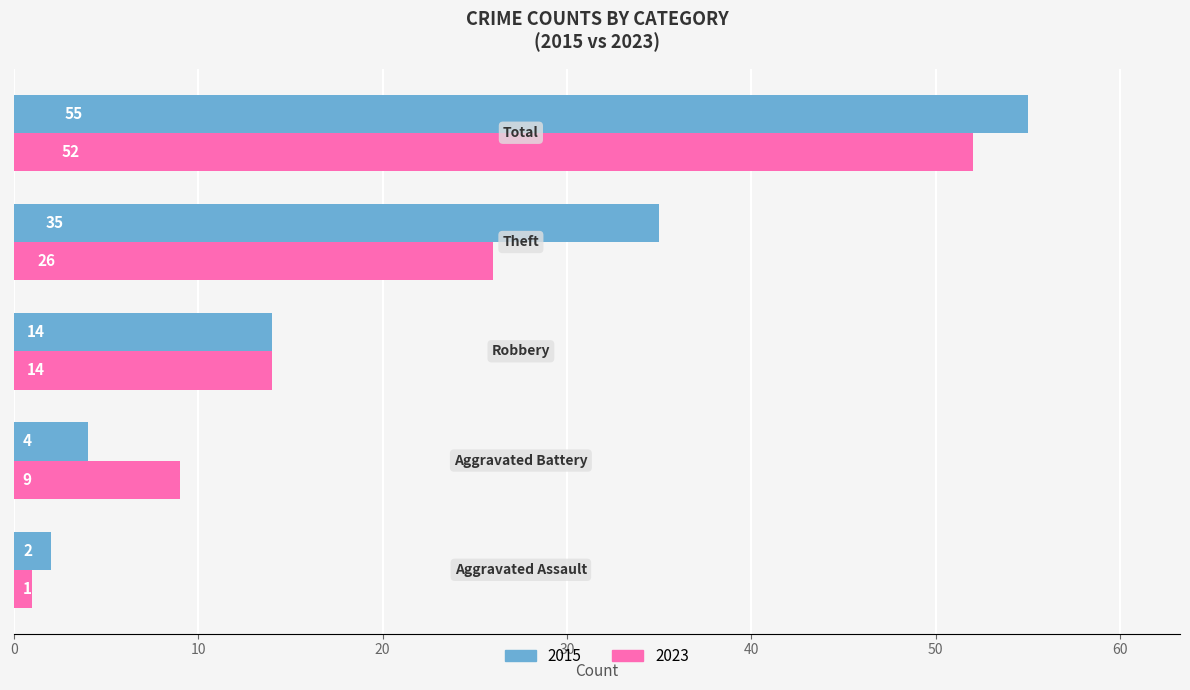

How many categories are shown in the chart?

5